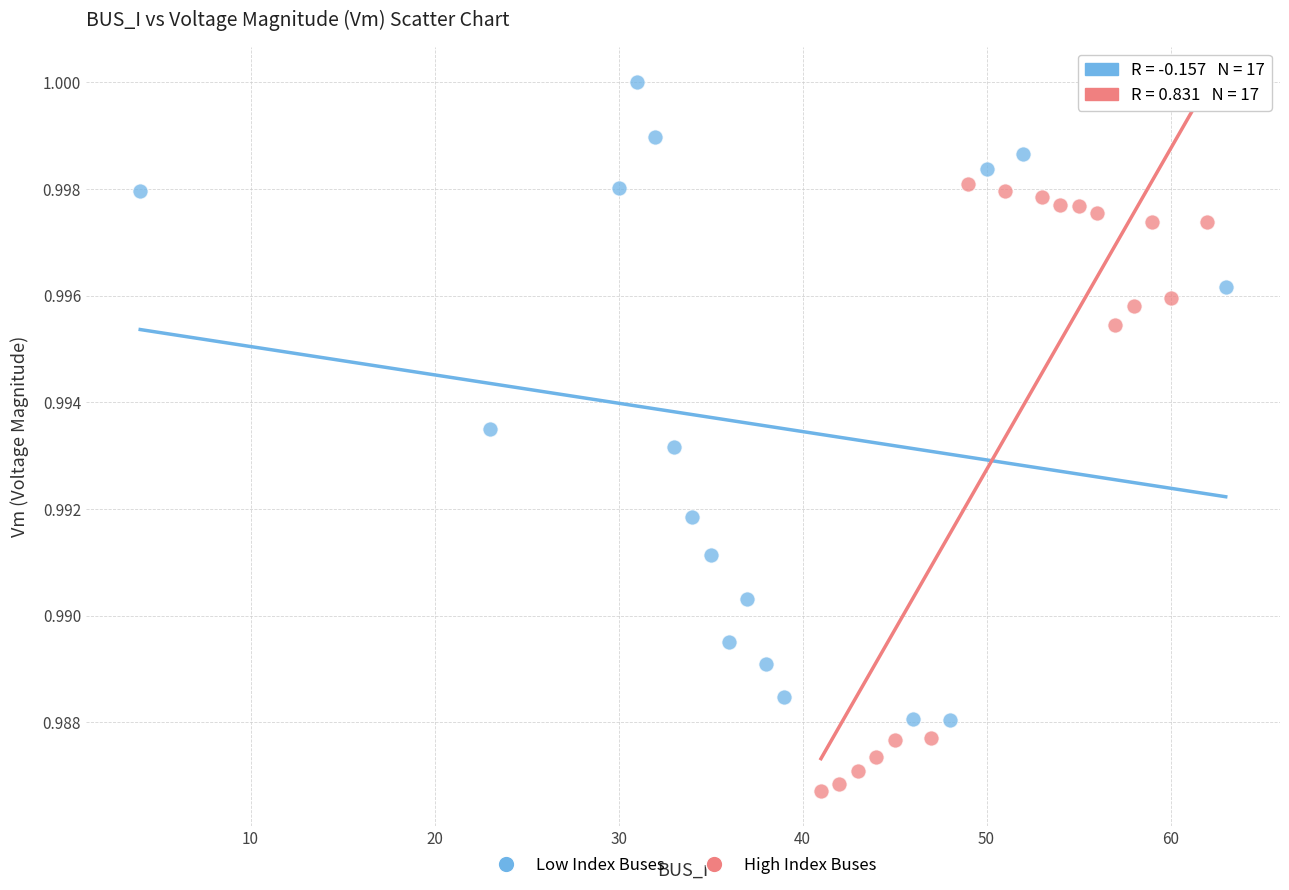

Which series reaches the minimum Y coordinate?

High Index Buses